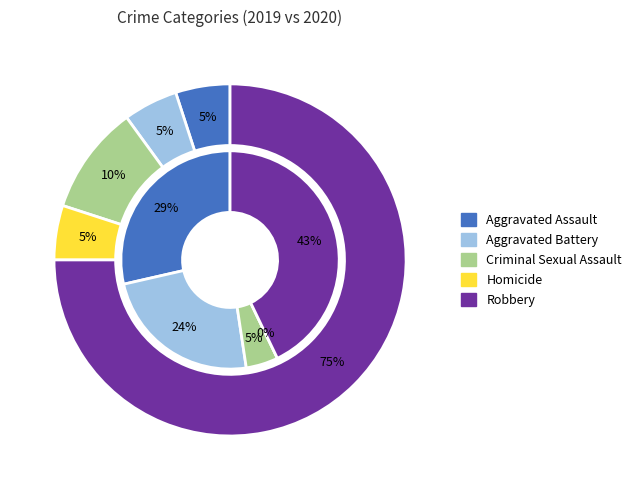

Do Homicide and Aggravated Battery together represent more than half of the pie?

No